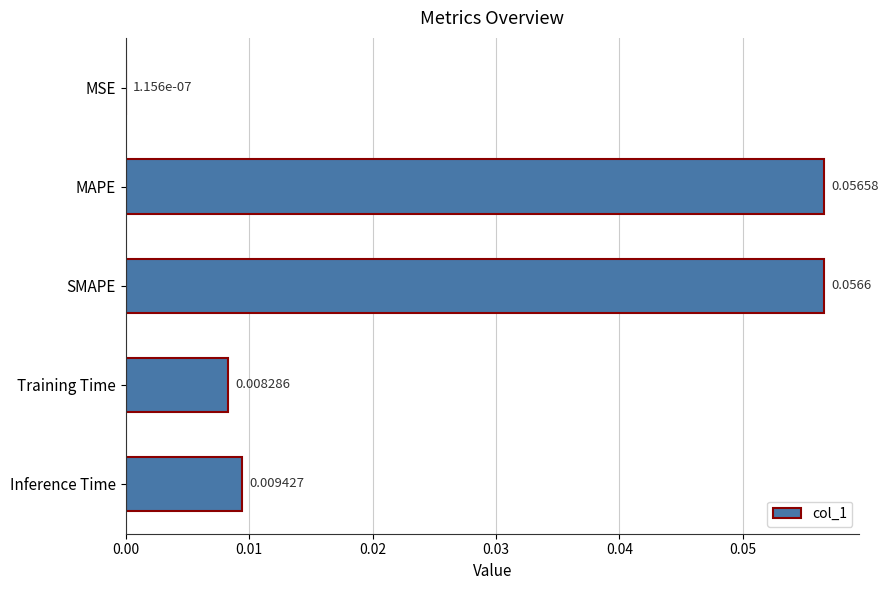

Which has a higher value, Inference Time or MSE?

Inference Time